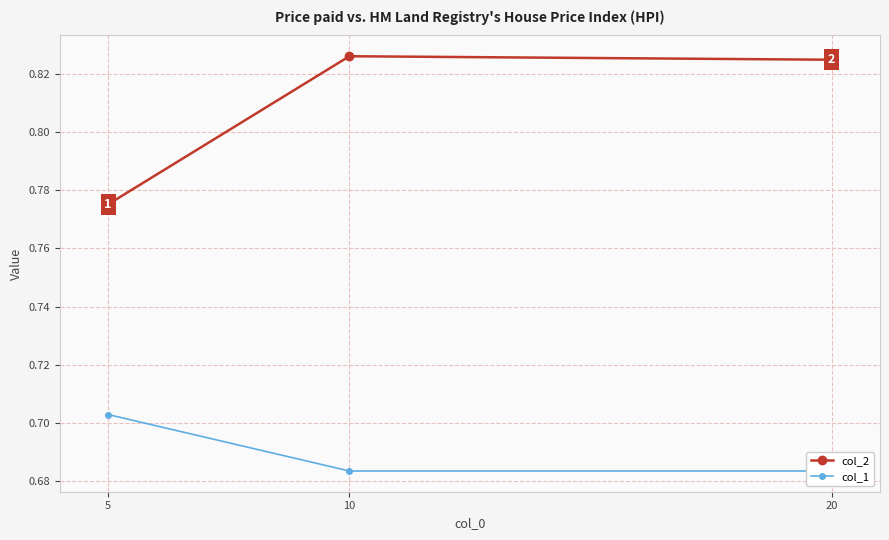

Which series has the widest spread of values?

col_2